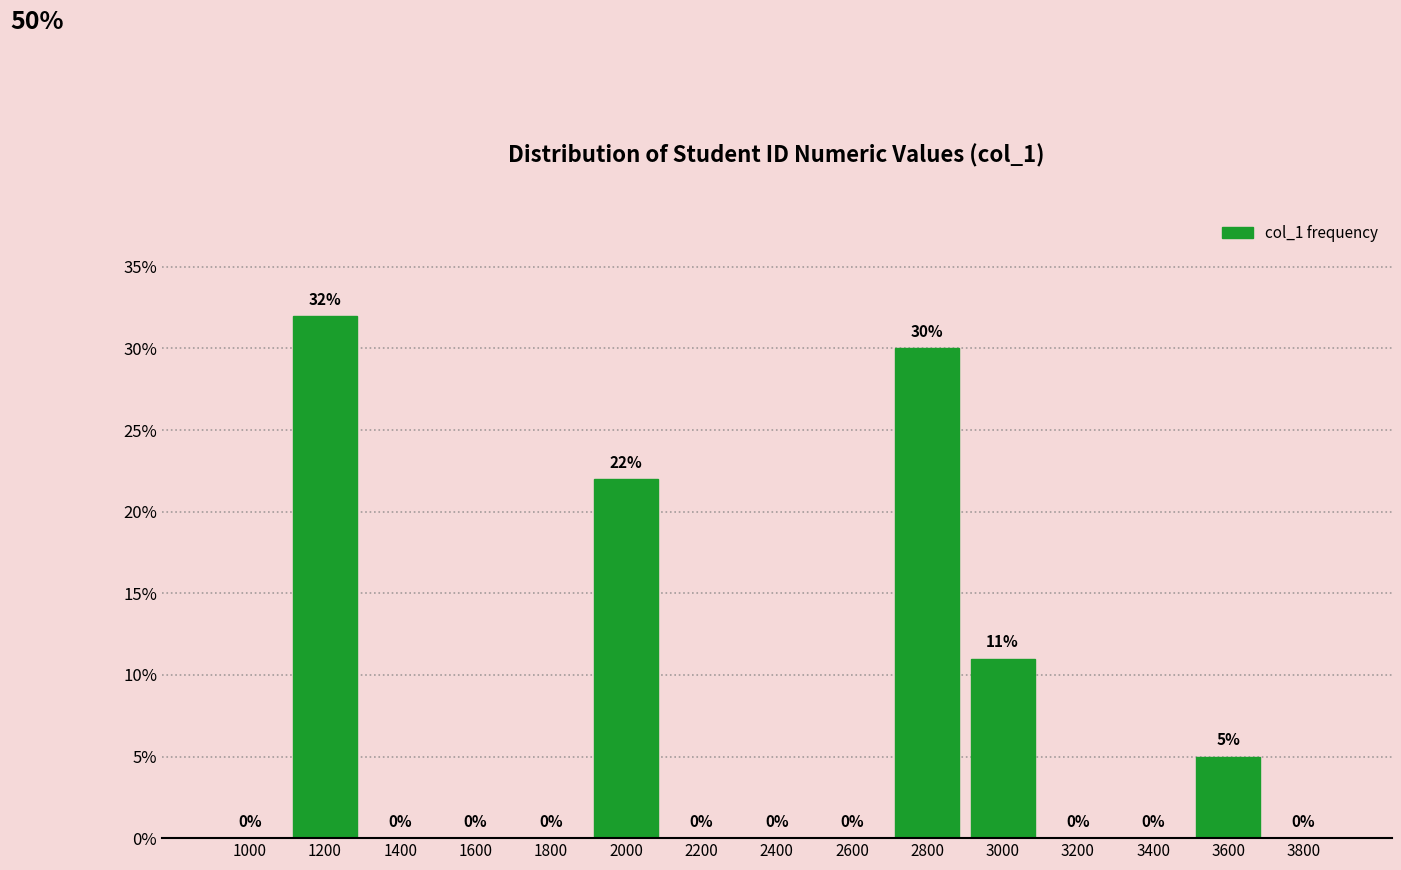

Reading left to right, list all the values displayed in this chart.

1000=0	1200=32	1400=0	1600=0	1800=0	2000=22	2200=0	2400=0	2600=0	2800=30	3000=11	3200=0	3400=0	3600=5	3800=0